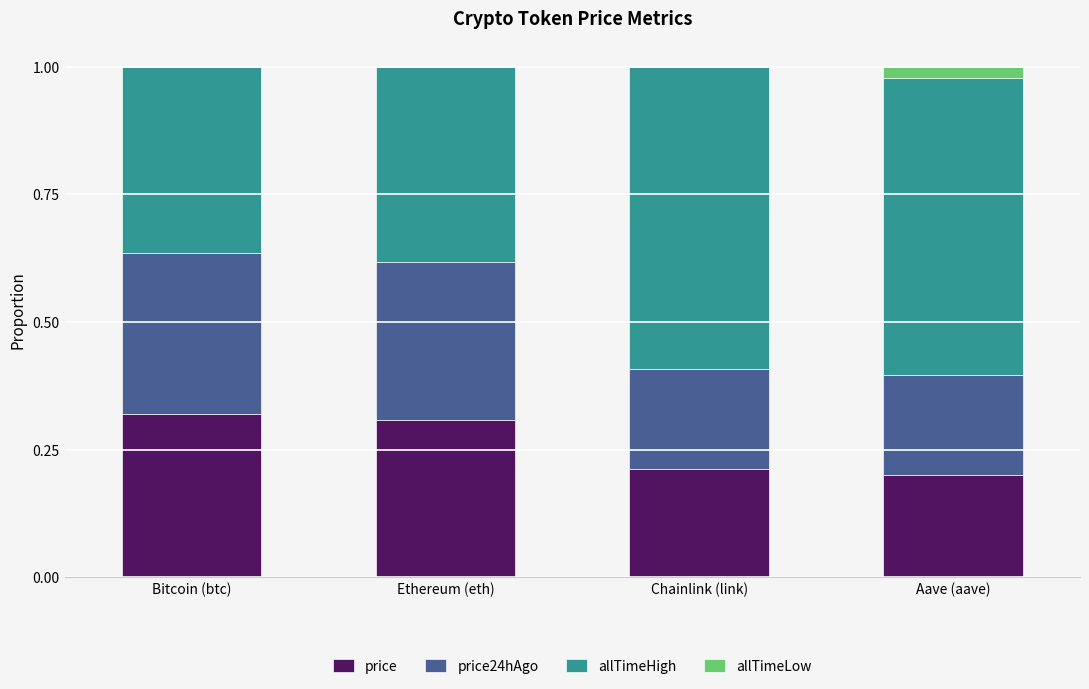

What is the sum of all price values?

1.0